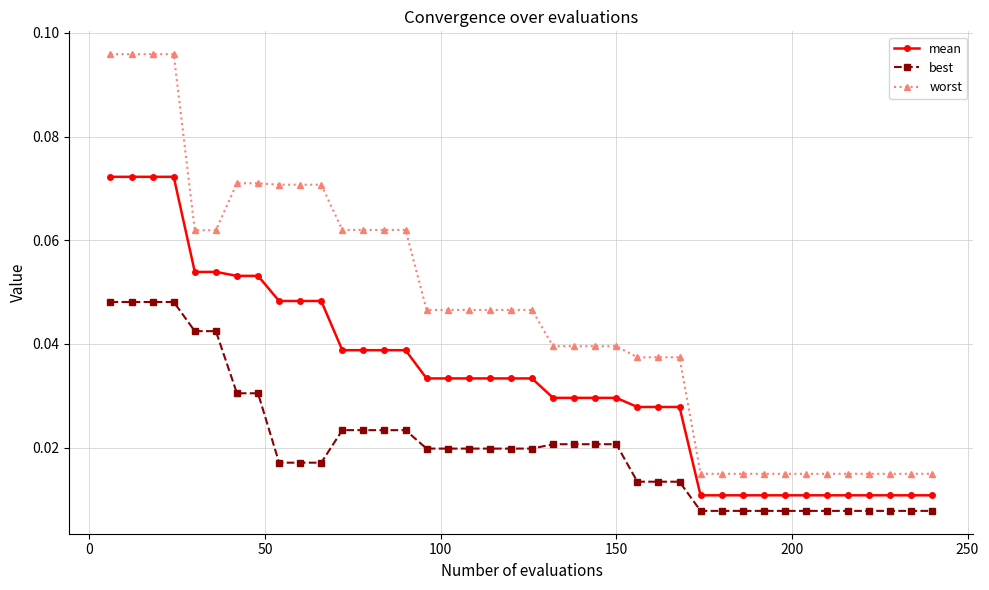

Rank the series by their average value, from lowest to highest.

best, mean, worst